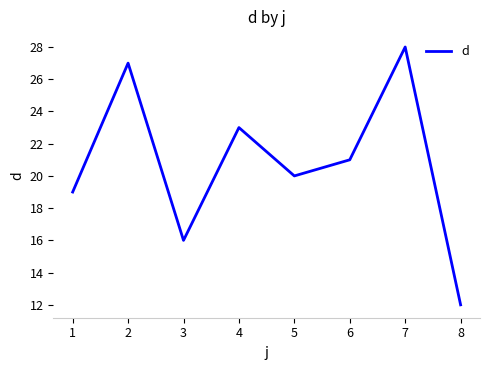

Reading left to right, what are all the values shown in this chart?

1=19	2=27	3=16	4=23	5=20	6=21	7=28	8=12